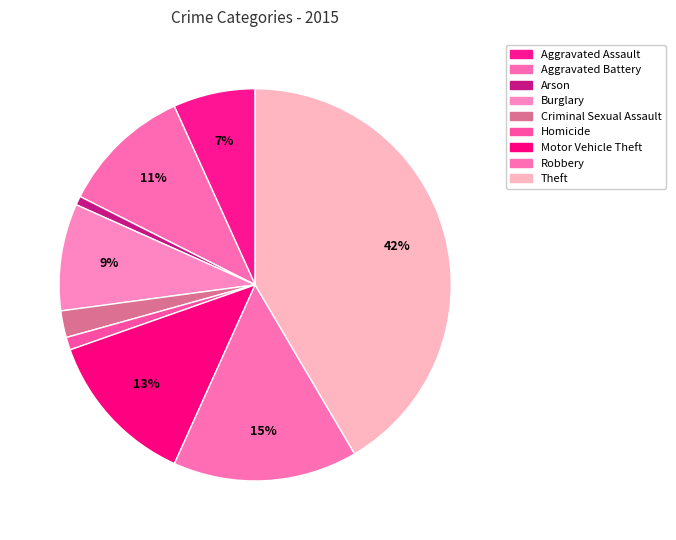

Is there any slice that represents more than half of the pie?

No